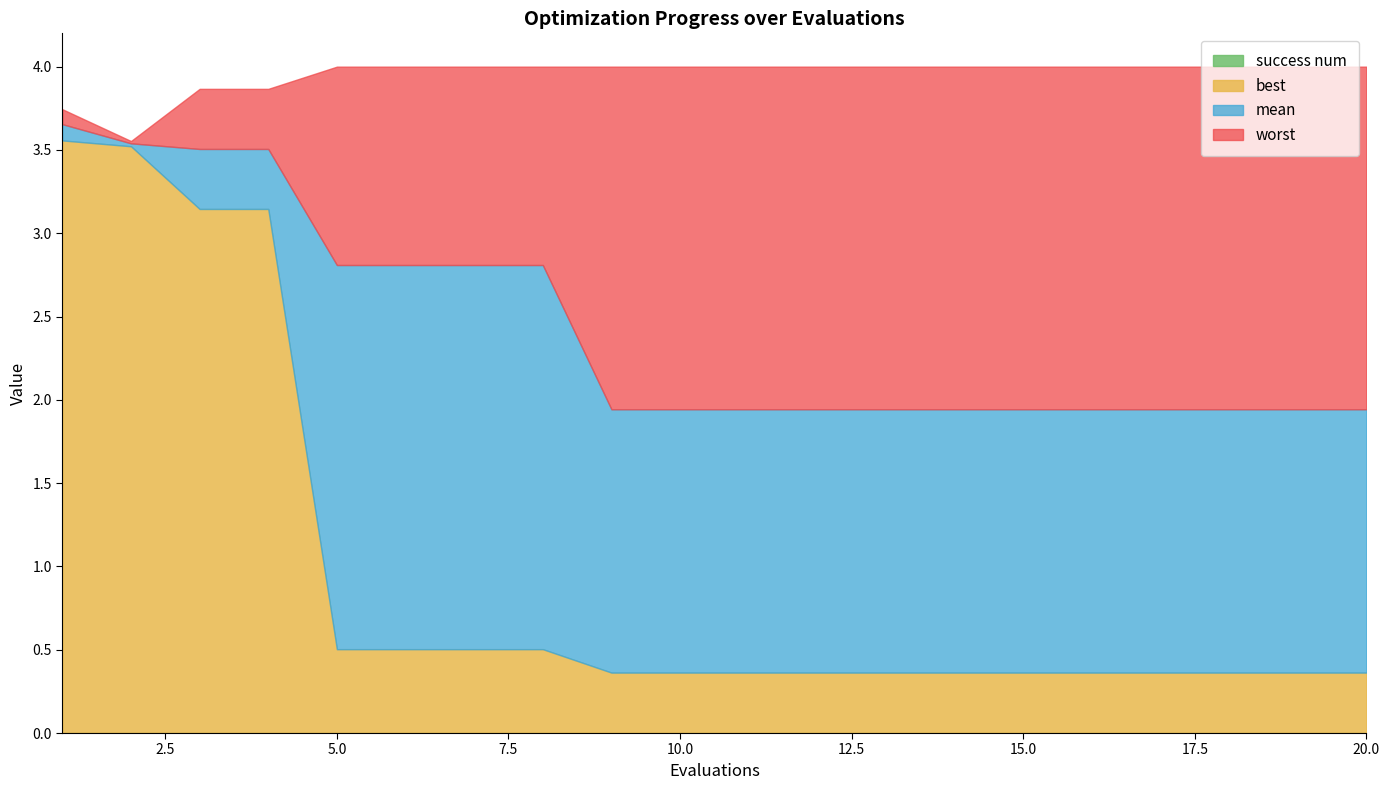

The value of mean at 6 is 4.9. True or false?

False